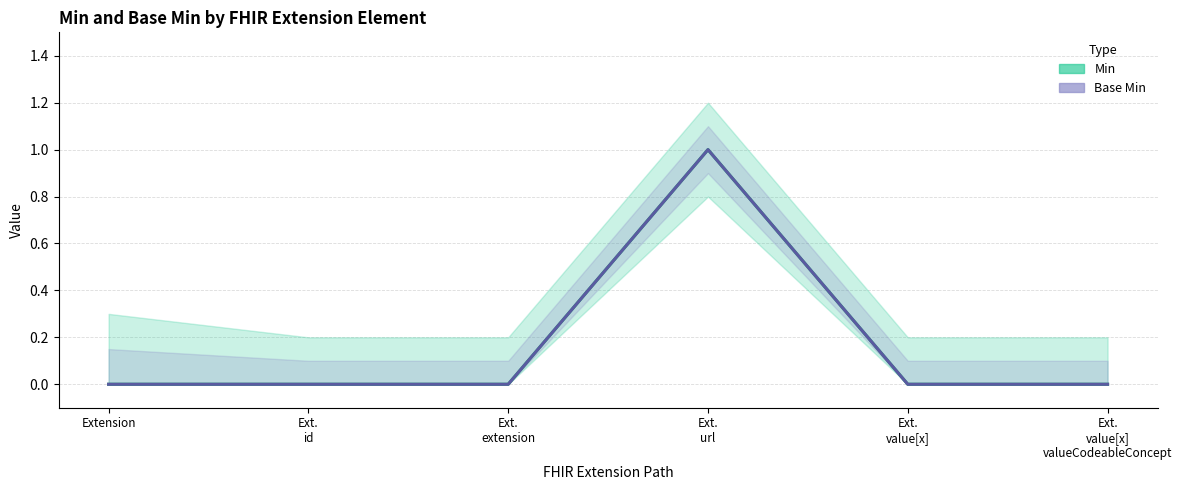

How many series are shown in this chart?

2